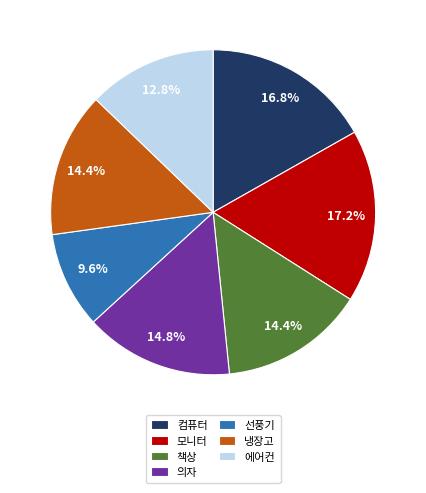

How many segments does this pie chart have?

7